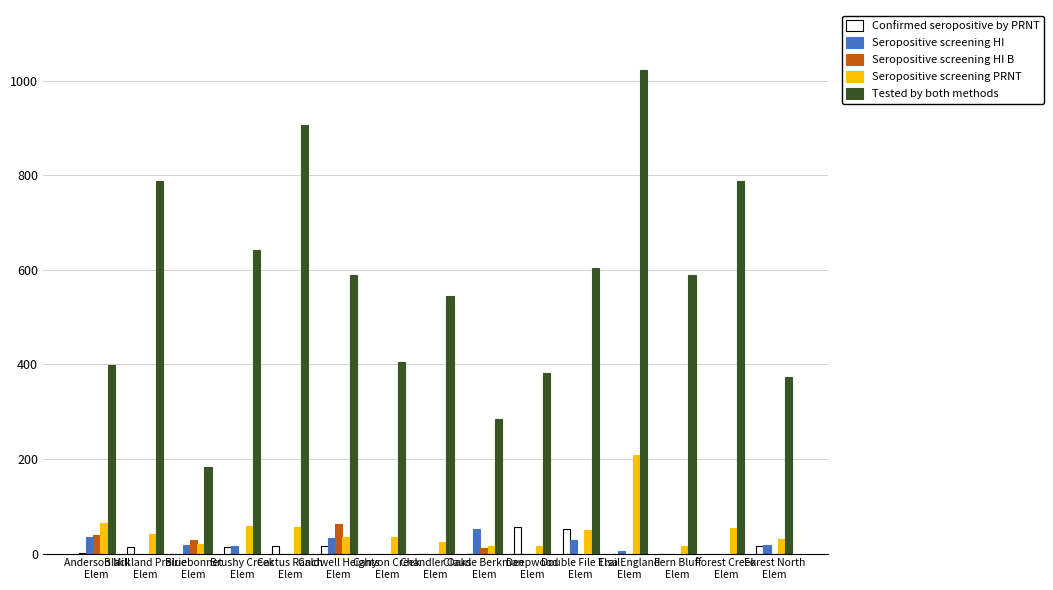

Reading right to left, transcribe all the data shown in this chart.

Confirmed seropositive by PRNT: Forest North
Elem=15	Forest Creek
Elem=0	Fern Bluff
Elem=0	Elsa England
Elem=0	Double File Trail
Elem=51	Deepwood
Elem=56	Claude Berkman
Elem=0	Chandler Oaks
Elem=0	Canyon Creek
Elem=0	Caldwell Heights
Elem=15	Cactus Ranch
Elem=15	Brushy Creek
Elem=14	Bluebonnet
Elem=0	Blackland Prairie
Elem=13	Anderson Mill
Elem=1
Seropositive screening HI: Forest North
Elem=18	Forest Creek
Elem=0	Fern Bluff
Elem=0	Elsa England
Elem=6	Double File Trail
Elem=29	Deepwood
Elem=0	Claude Berkman
Elem=52	Chandler Oaks
Elem=0	Canyon Creek
Elem=0	Caldwell Heights
Elem=33	Cactus Ranch
Elem=0	Brushy Creek
Elem=17	Bluebonnet
Elem=18	Blackland Prairie
Elem=0	Anderson Mill
Elem=34
Seropositive screening HI B: Forest North
Elem=0	Forest Creek
Elem=0	Fern Bluff
Elem=0	Elsa England
Elem=0	Double File Trail
Elem=0	Deepwood
Elem=0	Claude Berkman
Elem=12	Chandler Oaks
Elem=0	Canyon Creek
Elem=0	Caldwell Heights
Elem=62	Cactus Ranch
Elem=0	Brushy Creek
Elem=0	Bluebonnet
Elem=29	Blackland Prairie
Elem=0	Anderson Mill
Elem=39
Seropositive screening PRNT: Forest North
Elem=30	Forest Creek
Elem=53	Fern Bluff
Elem=16	Elsa England
Elem=208	Double File Trail
Elem=50	Deepwood
Elem=16	Claude Berkman
Elem=17	Chandler Oaks
Elem=24	Canyon Creek
Elem=35	Caldwell Heights
Elem=35	Cactus Ranch
Elem=57	Brushy Creek
Elem=59	Bluebonnet
Elem=21	Blackland Prairie
Elem=42	Anderson Mill
Elem=65
Tested by both methods: Forest North
Elem=374	Forest Creek
Elem=789	Fern Bluff
Elem=589	Elsa England
Elem=1022	Double File Trail
Elem=604	Deepwood
Elem=382	Claude Berkman
Elem=284	Chandler Oaks
Elem=545	Canyon Creek
Elem=406	Caldwell Heights
Elem=590	Cactus Ranch
Elem=906	Brushy Creek
Elem=643	Bluebonnet
Elem=184	Blackland Prairie
Elem=789	Anderson Mill
Elem=399